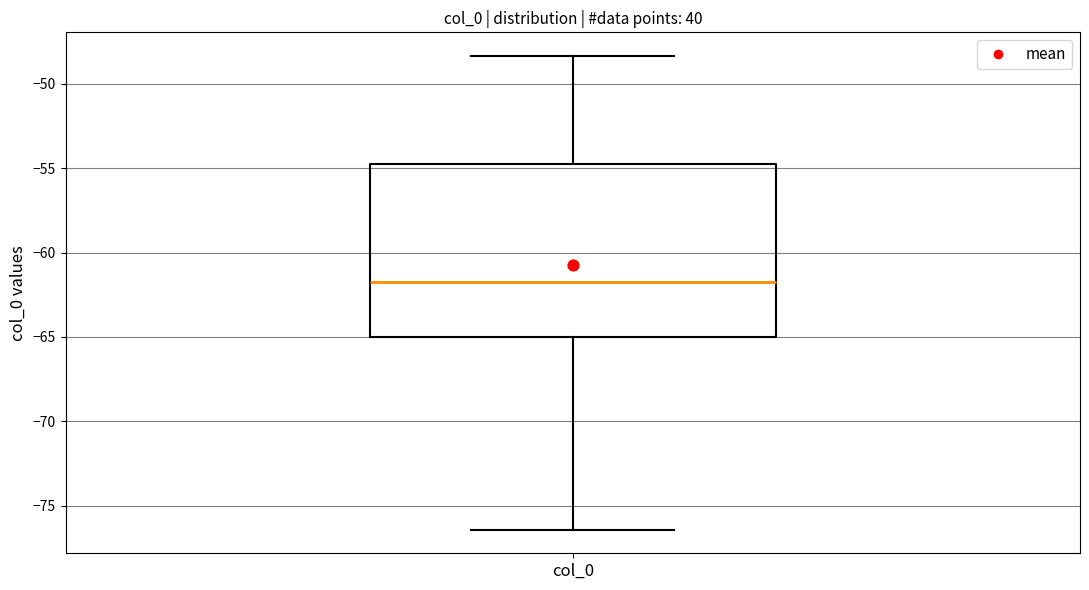

Transcribe this box plot: give where the median line is, the range the box spans, and where the two whiskers end, as read against the y-axis. The values are not printed on the chart, so give them approximately, as read against the axis.

median -62.0, box -65.0 to -55.0, whiskers -76.5 to -48.5